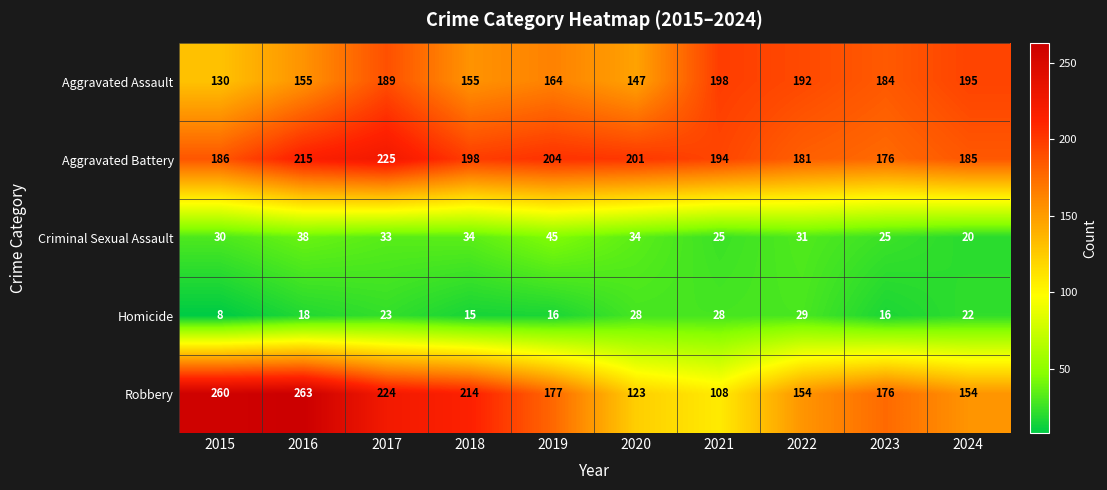

The value of Robbery at 2024 is 258. True or false?

False